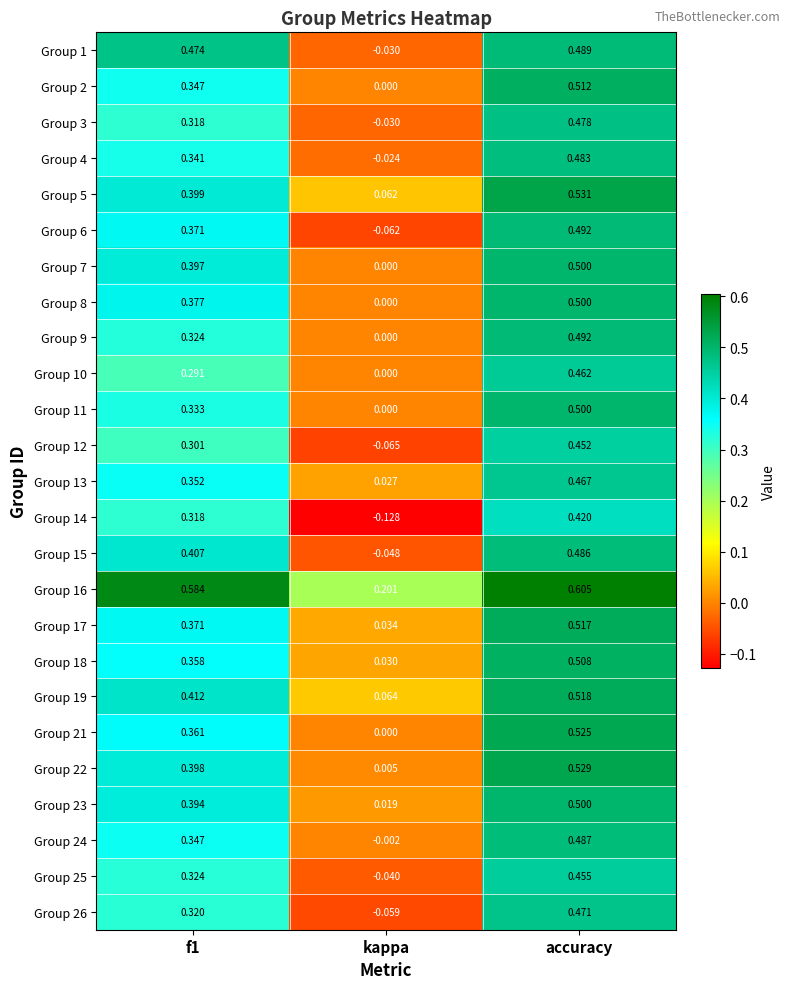

Where is Group 13 nearest to the value 0?

kappa